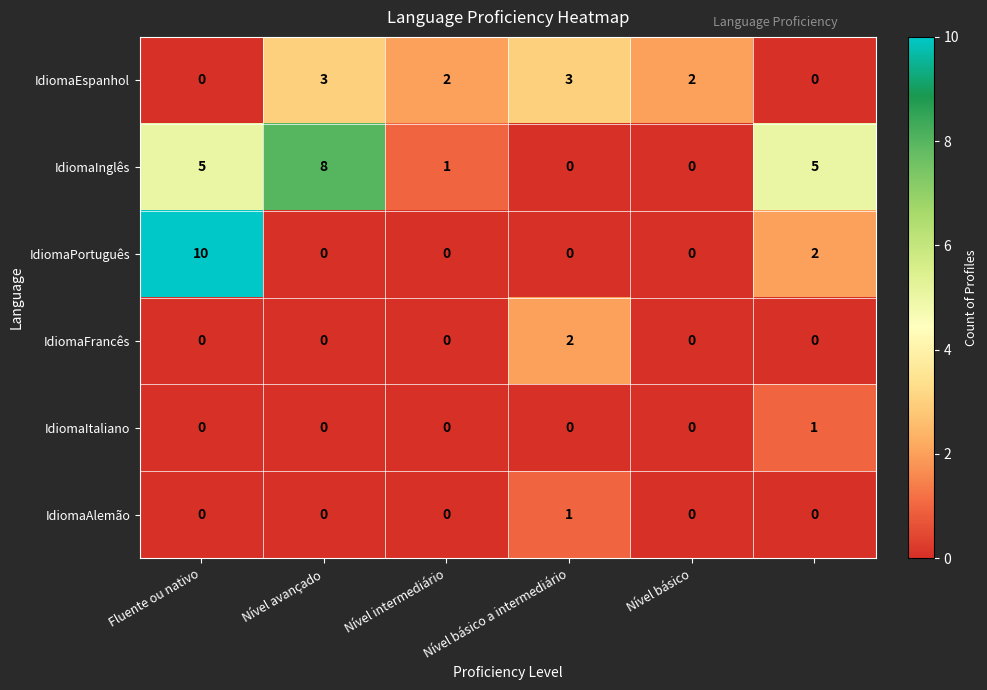

At how many categories does at least one series exceed 7?

2